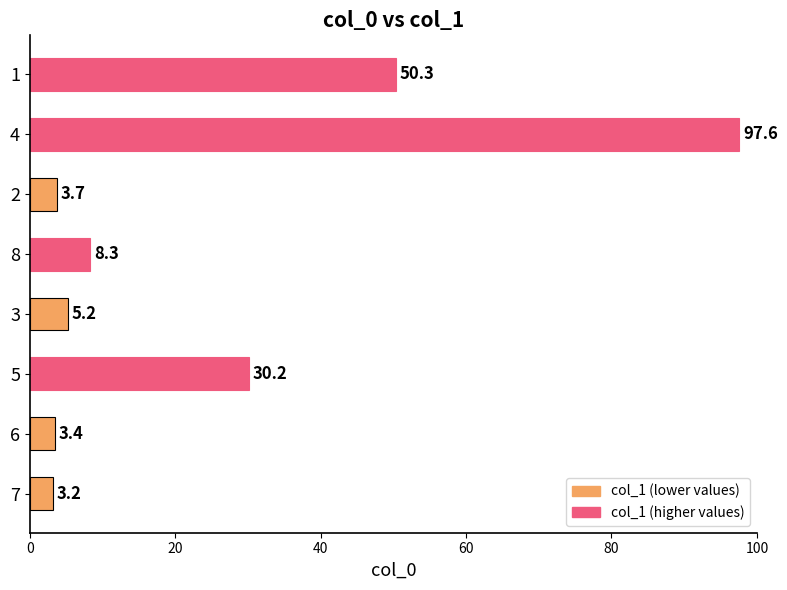

Reading bottom to top, what are all the values shown in this chart?

3.2	3.4	30.2	5.2	8.3	3.7	97.6	50.3